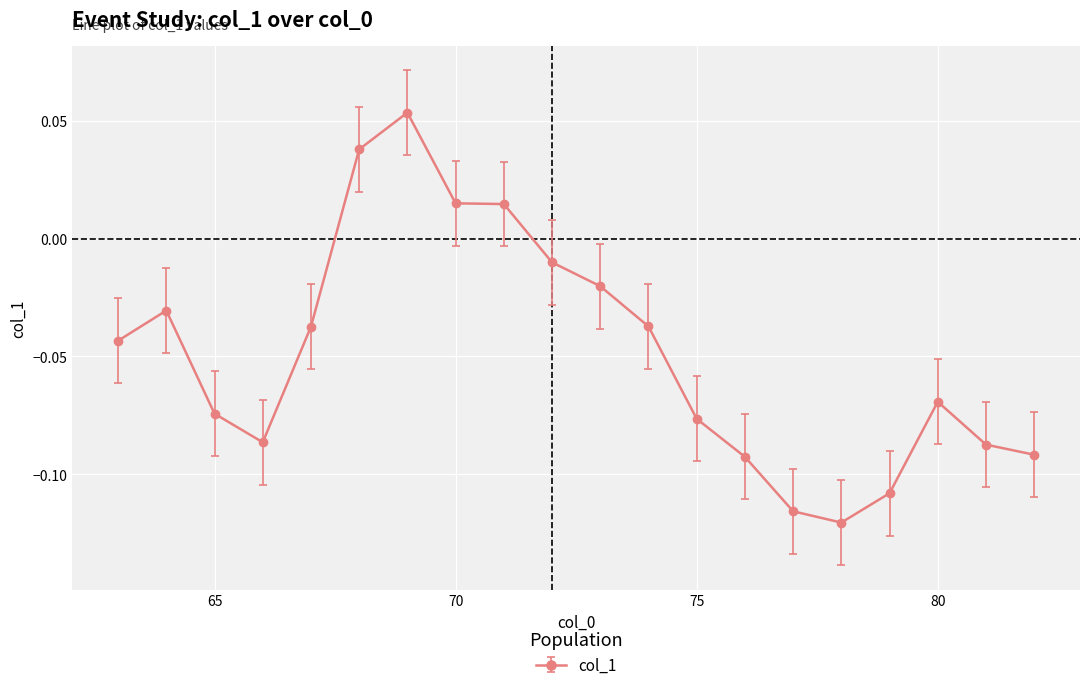

What is the difference between the maximum and second lowest values?

0.2